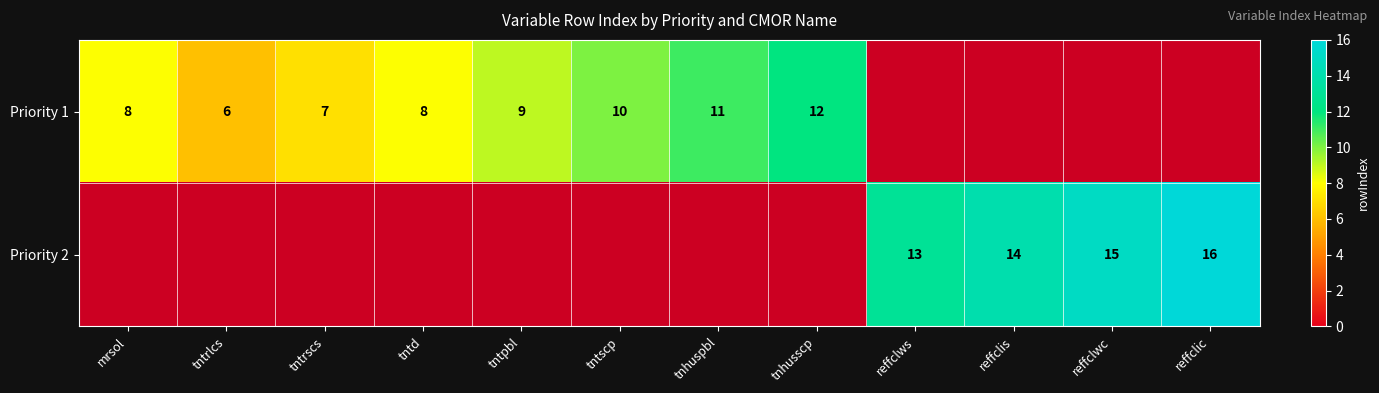

Is it true that Priority 1 equals 11 at tnhuspbl?

True